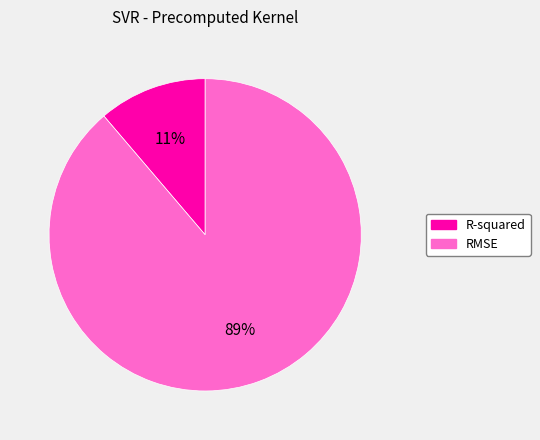

Which slice is the smallest?

R-squared